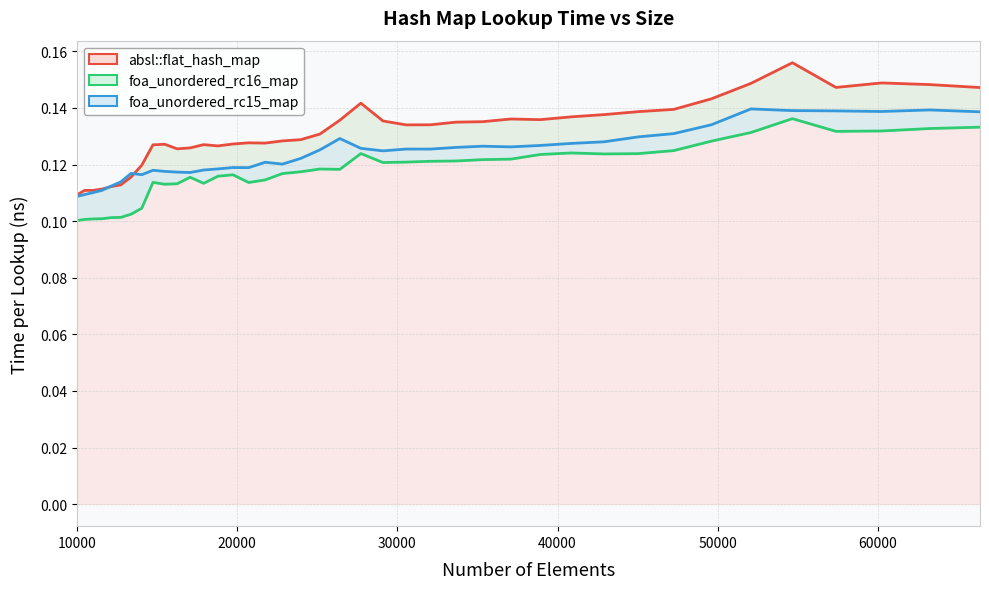

Which category has the highest value in the foa_unordered_rc15_map series?

52069